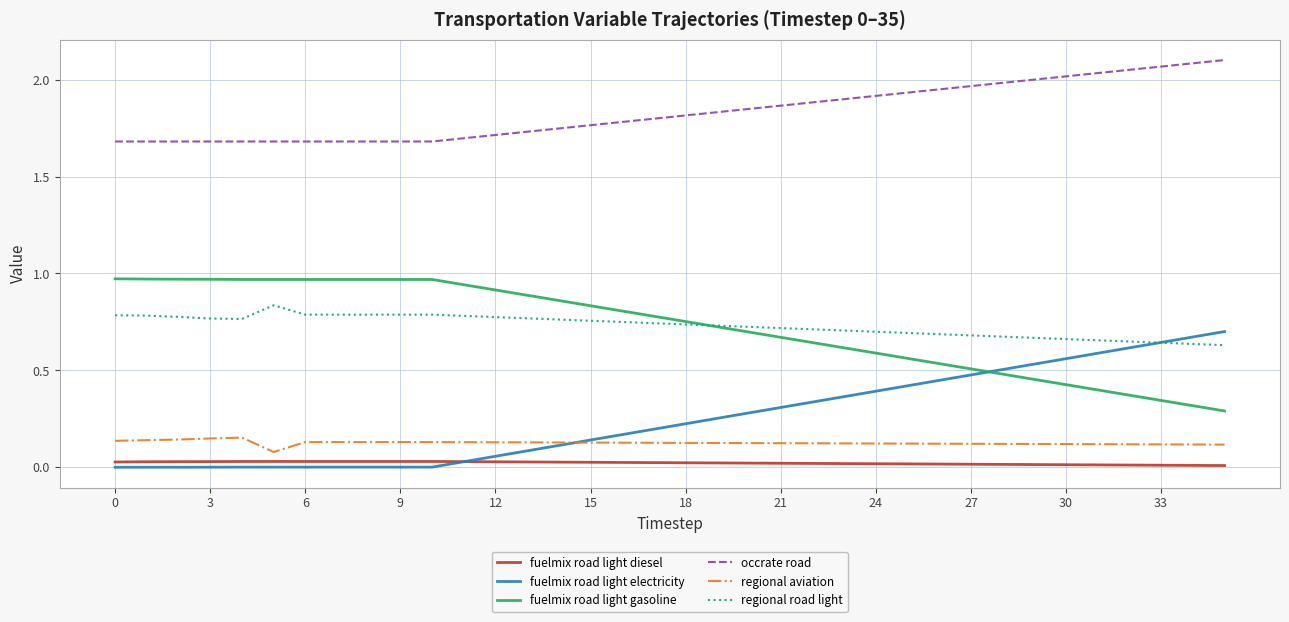

True or false: fuelmix road light diesel and regional aviation cross at least once.

False